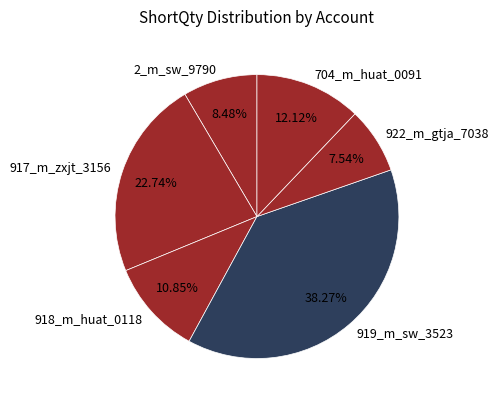

Do 922_m_gtja_7038 and 704_m_huat_0091 together represent more than half of the pie?

No